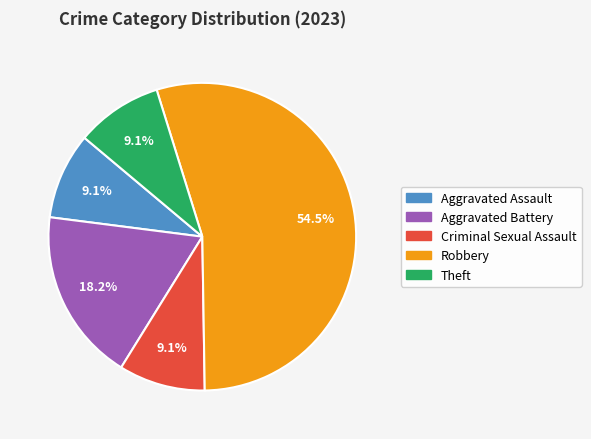

Combined, do Criminal Sexual Assault and Aggravated Battery account for over 50%?

No